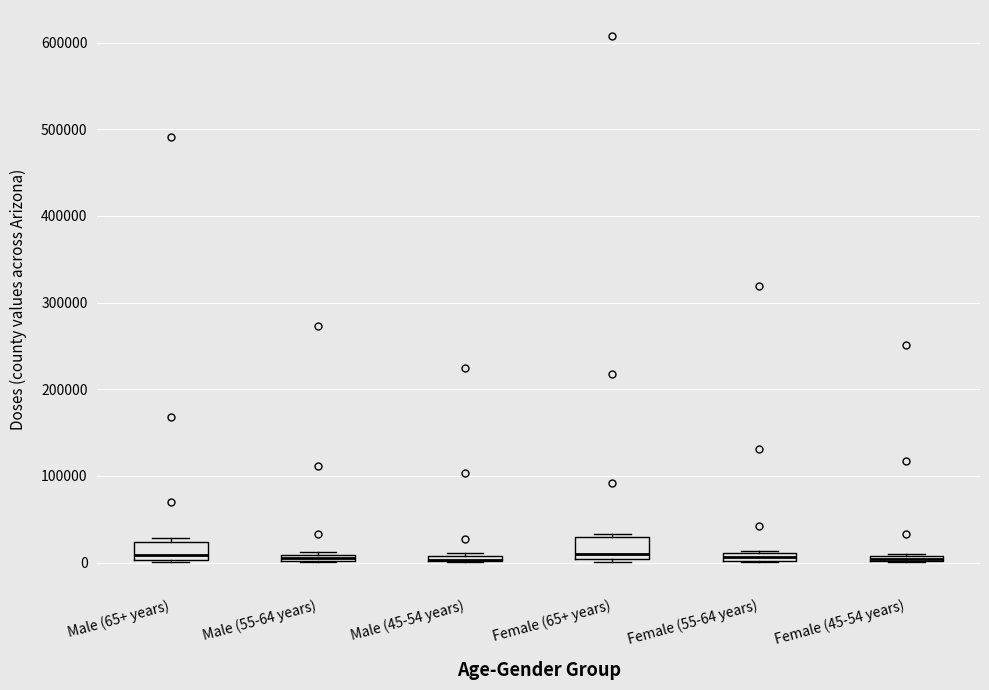

Where does the median line of the box for Male (65+ years) sit on the y-axis? The values are not printed on the chart, so give them approximately, as read against the axis.

10000